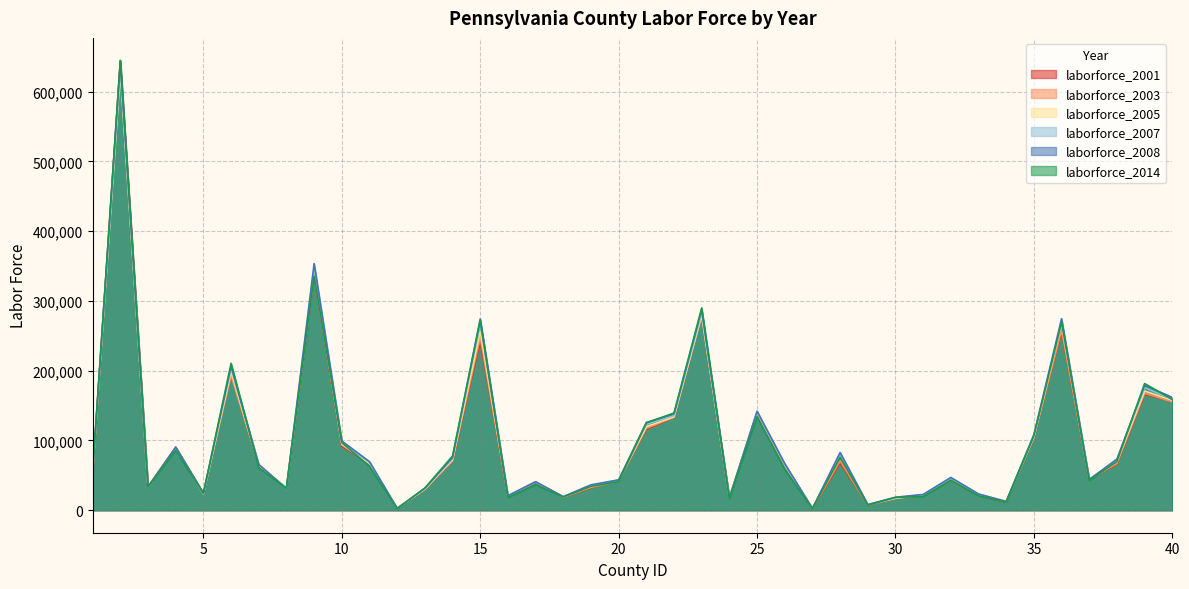

At which label does laborforce_2003 first exceed 64200?

2